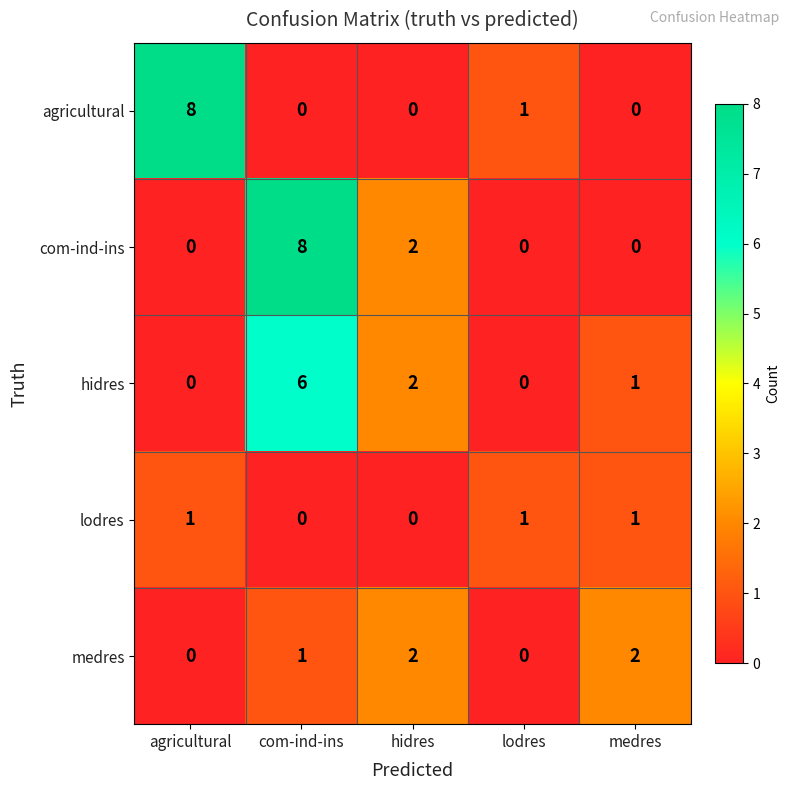

What is the sum of the agricultural values at agricultural and lodres?

9